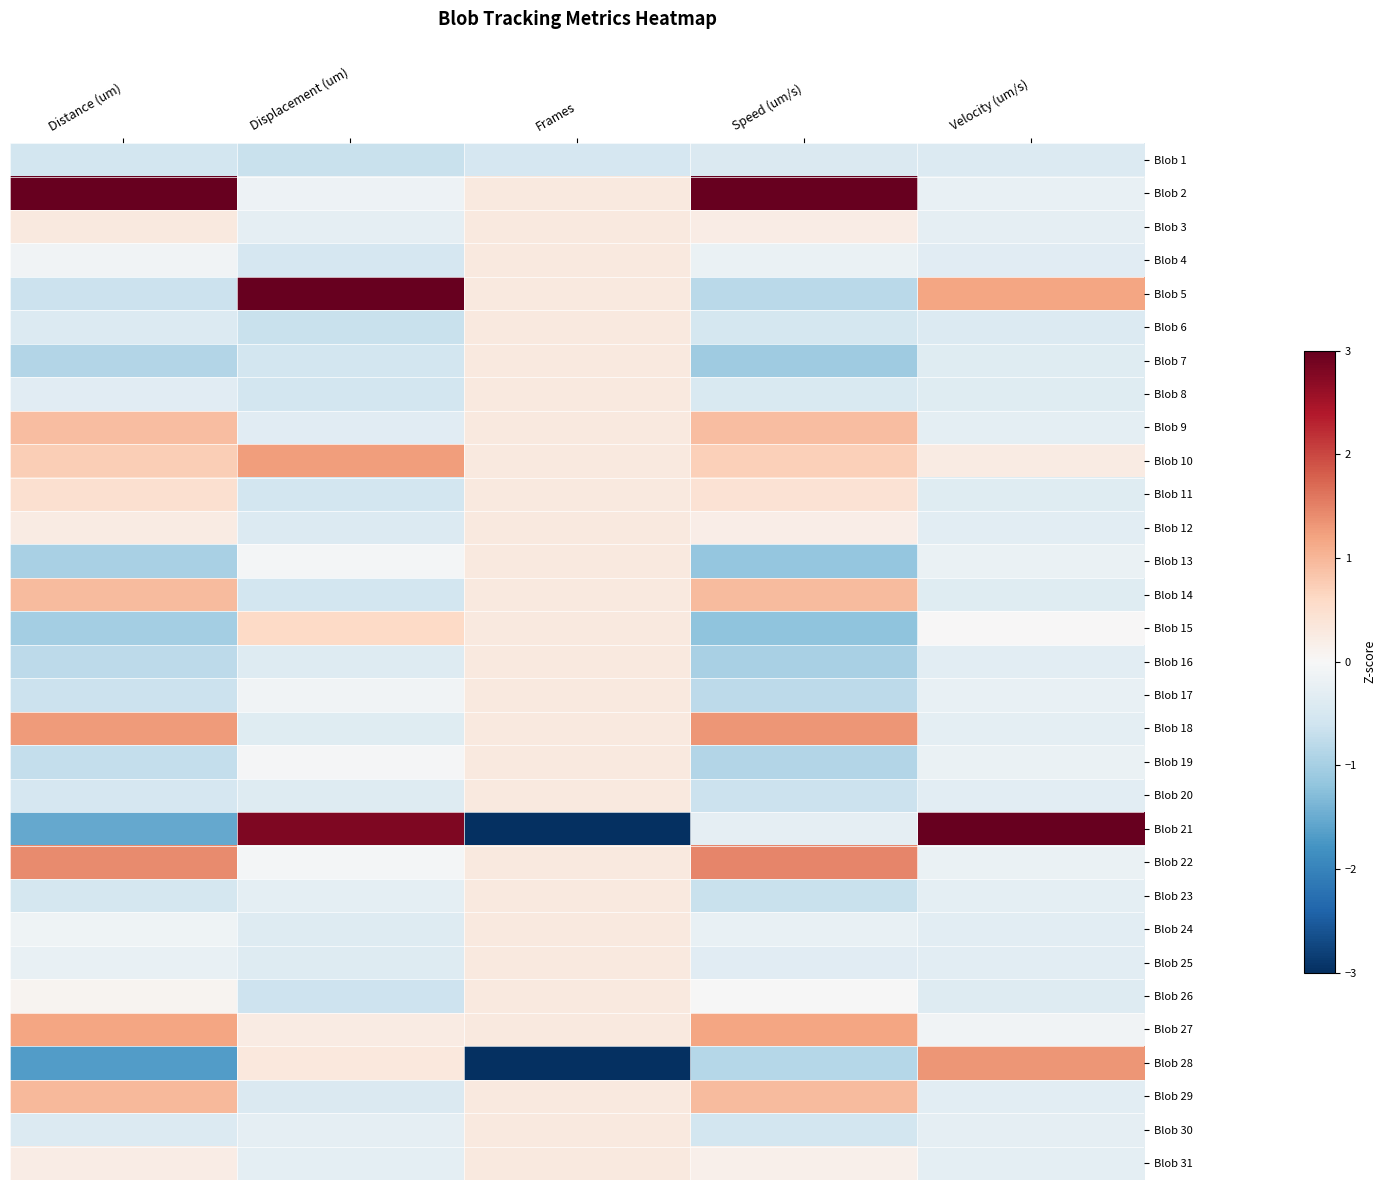

At how many categories does at least one series exceed 0?

5